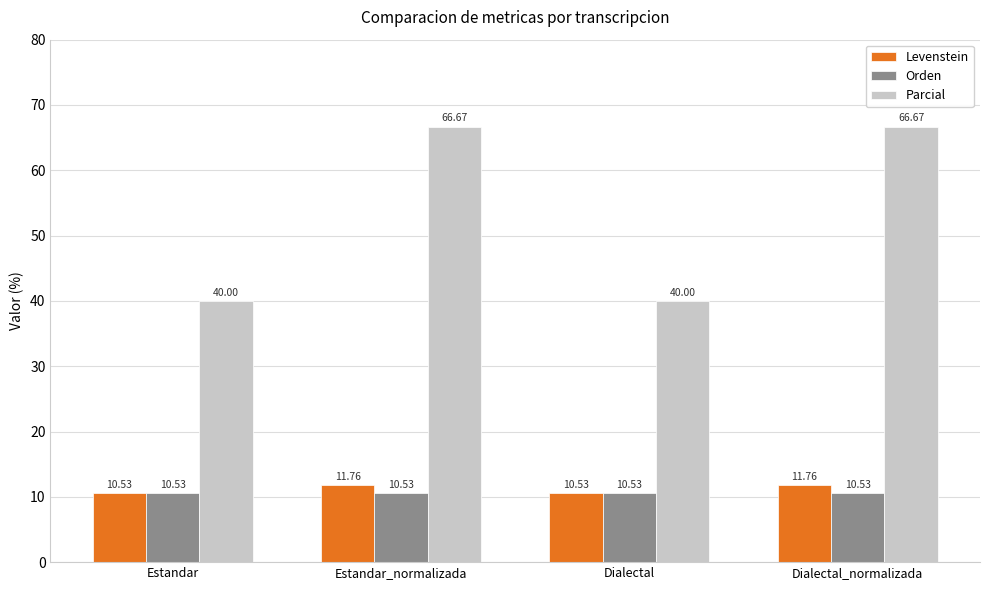

What is the average value of the Levenstein series?

11.1